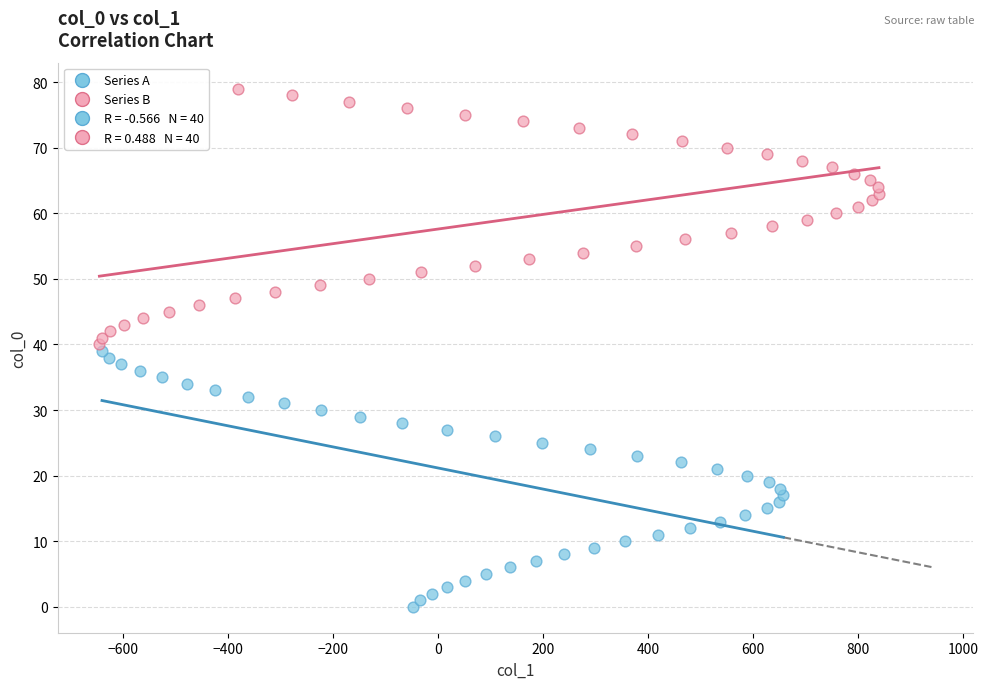

Which series contains the highest Y value?

Series B